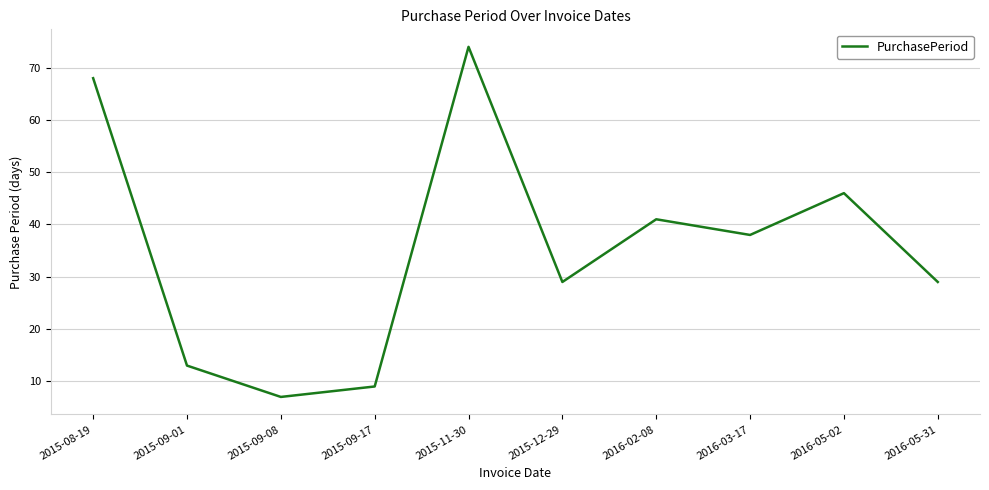

At which category does the chart reach its minimum across all series?

2015-09-08